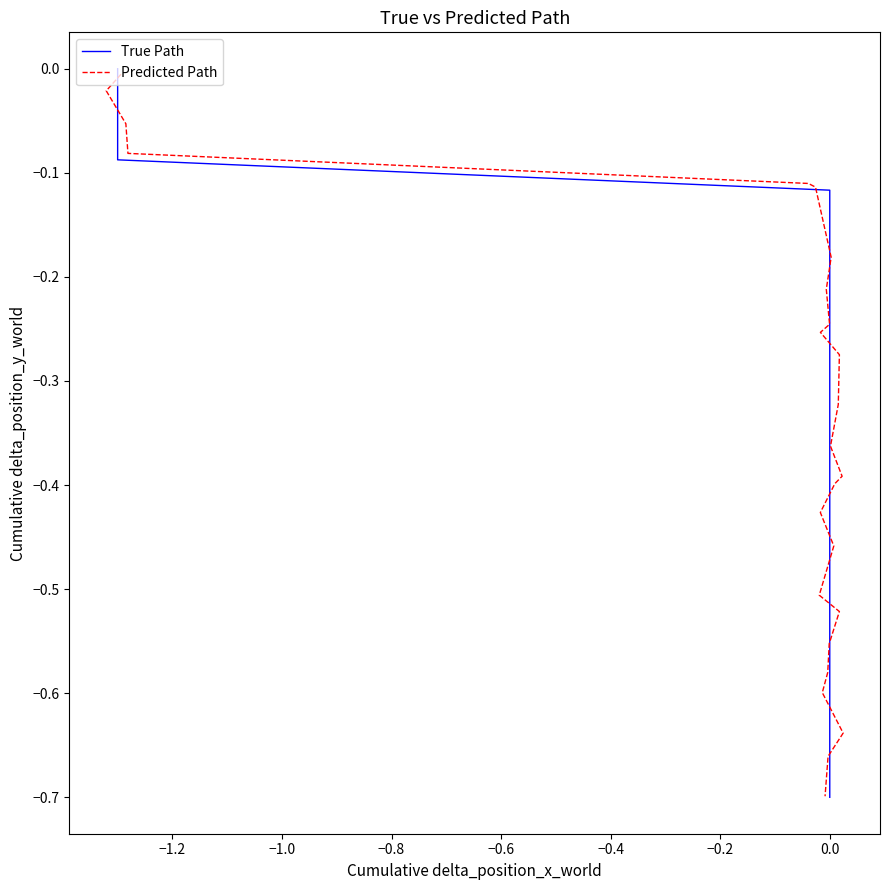

The True Path series shows -0.3 at 0.0. True or false?

False